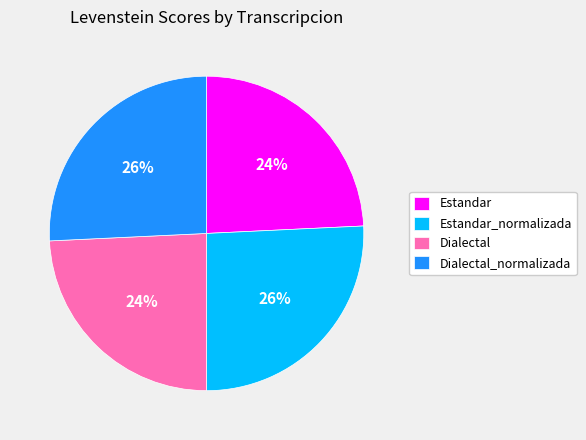

Does any single category account for the majority?

No